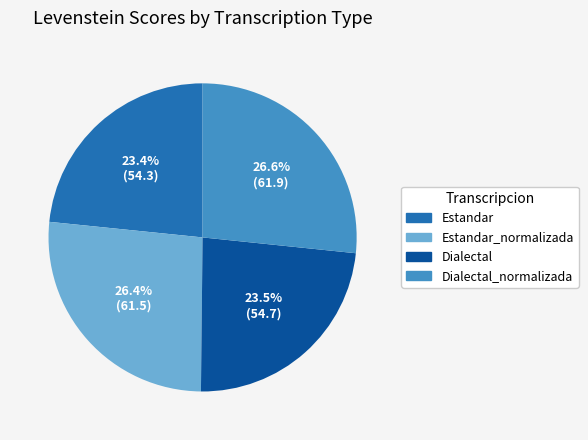

Does any single category account for the majority?

No